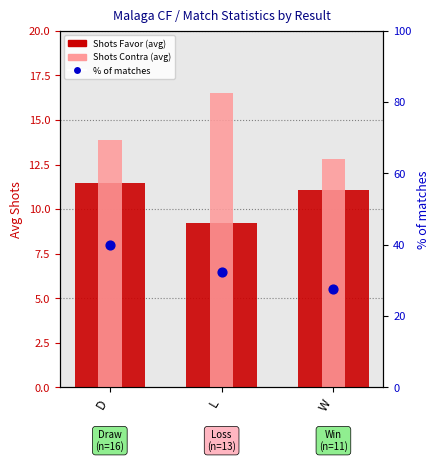

Which series contains the lowest Y value?

Shots Favor (avg)